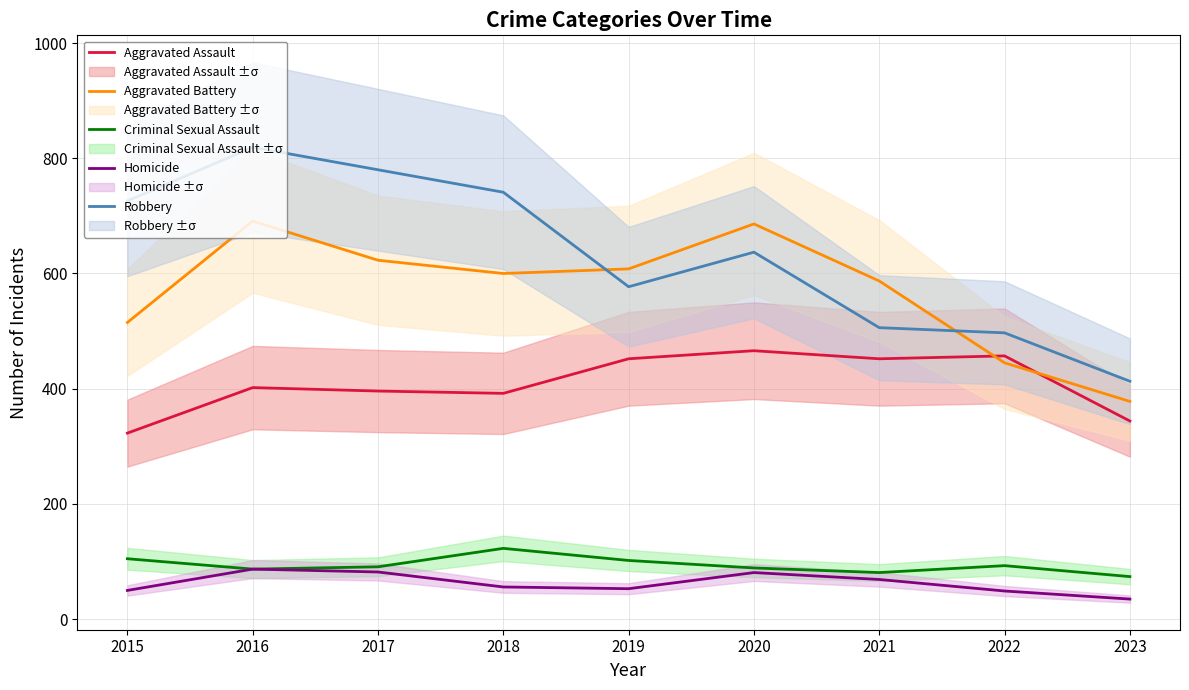

True or false: Homicide and Criminal Sexual Assault cross at least once.

False